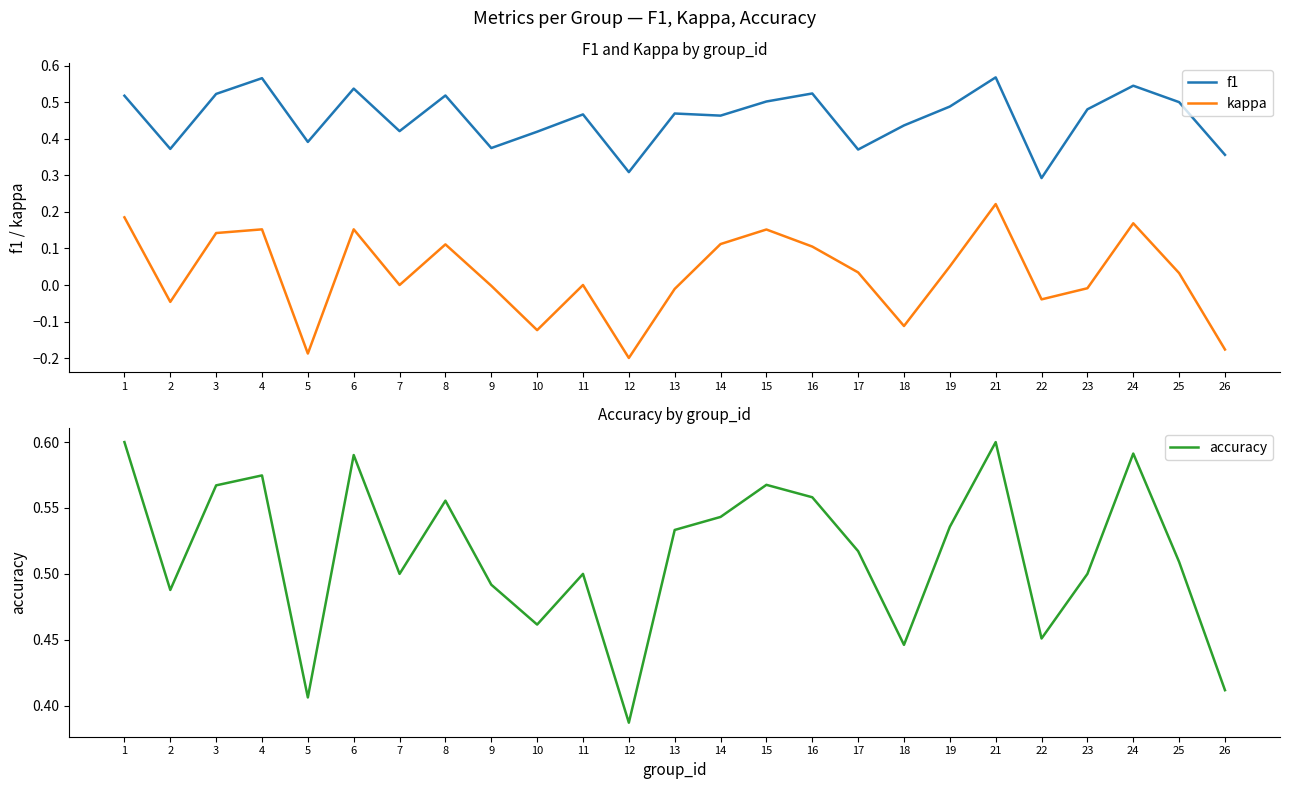

True or false: f1 and kappa cross at least once.

False